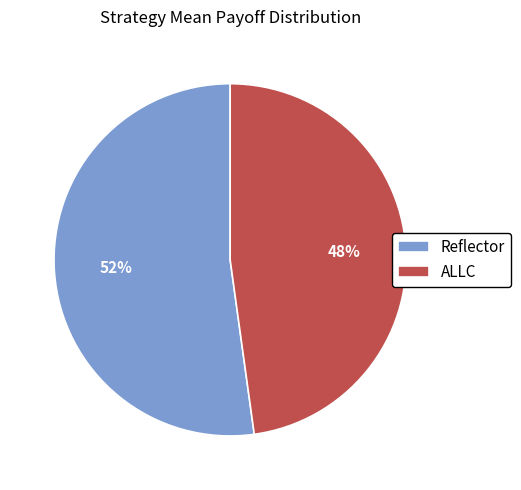

To the nearest percent, what is the combined percentage of Reflector and ALLC?

100%